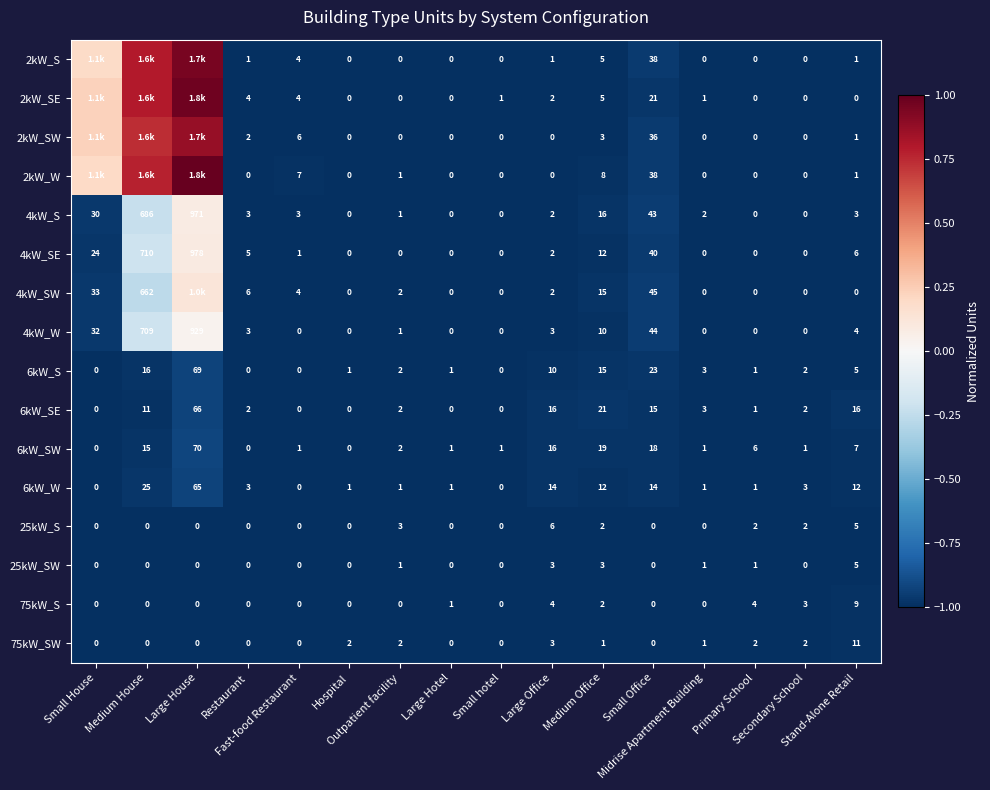

How many distinct data groups are displayed?

16